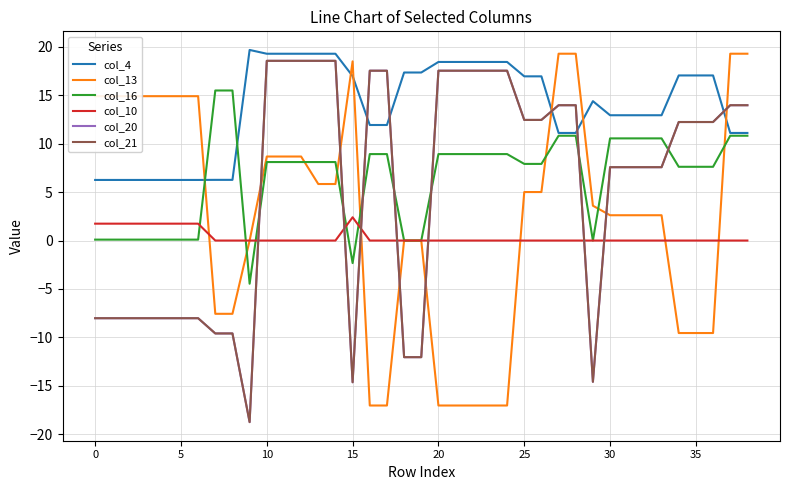

At which label does col_20 reach its peak?

10